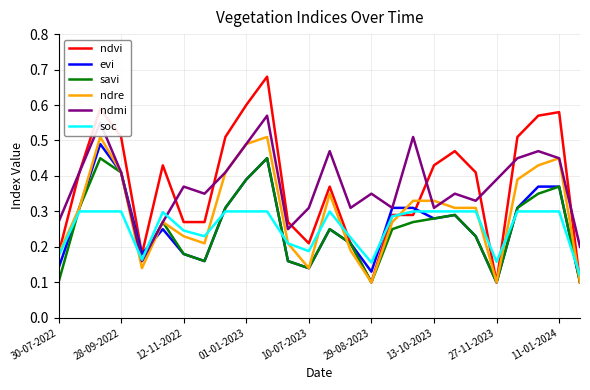

Which series has the widest spread of values?

ndvi